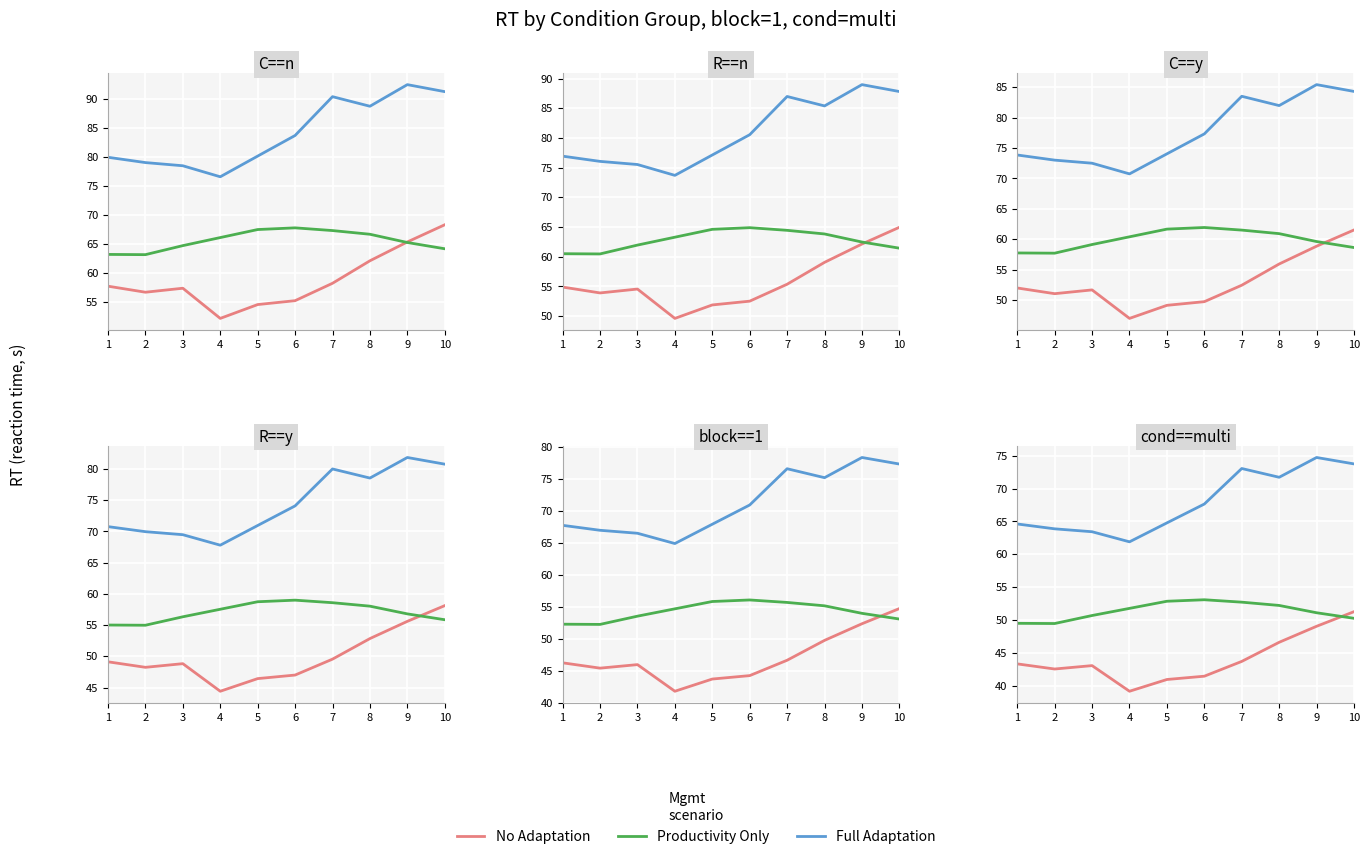

Reading left to right, extract all data points from this chart.

No Adaptation: 1=43.3	2=42.6	3=43.1	4=39.2	5=41.0	6=41.5	7=43.7	8=46.6	9=49.1	10=51.3
Productivity Only: 1=49.5	2=49.5	3=50.7	4=51.8	5=52.9	6=53.1	7=52.7	8=52.2	9=51.1	10=50.3
Full Adaptation: 1=64.6	2=63.9	3=63.4	4=61.9	5=64.8	6=67.7	7=73.1	8=71.7	9=74.7	10=73.8